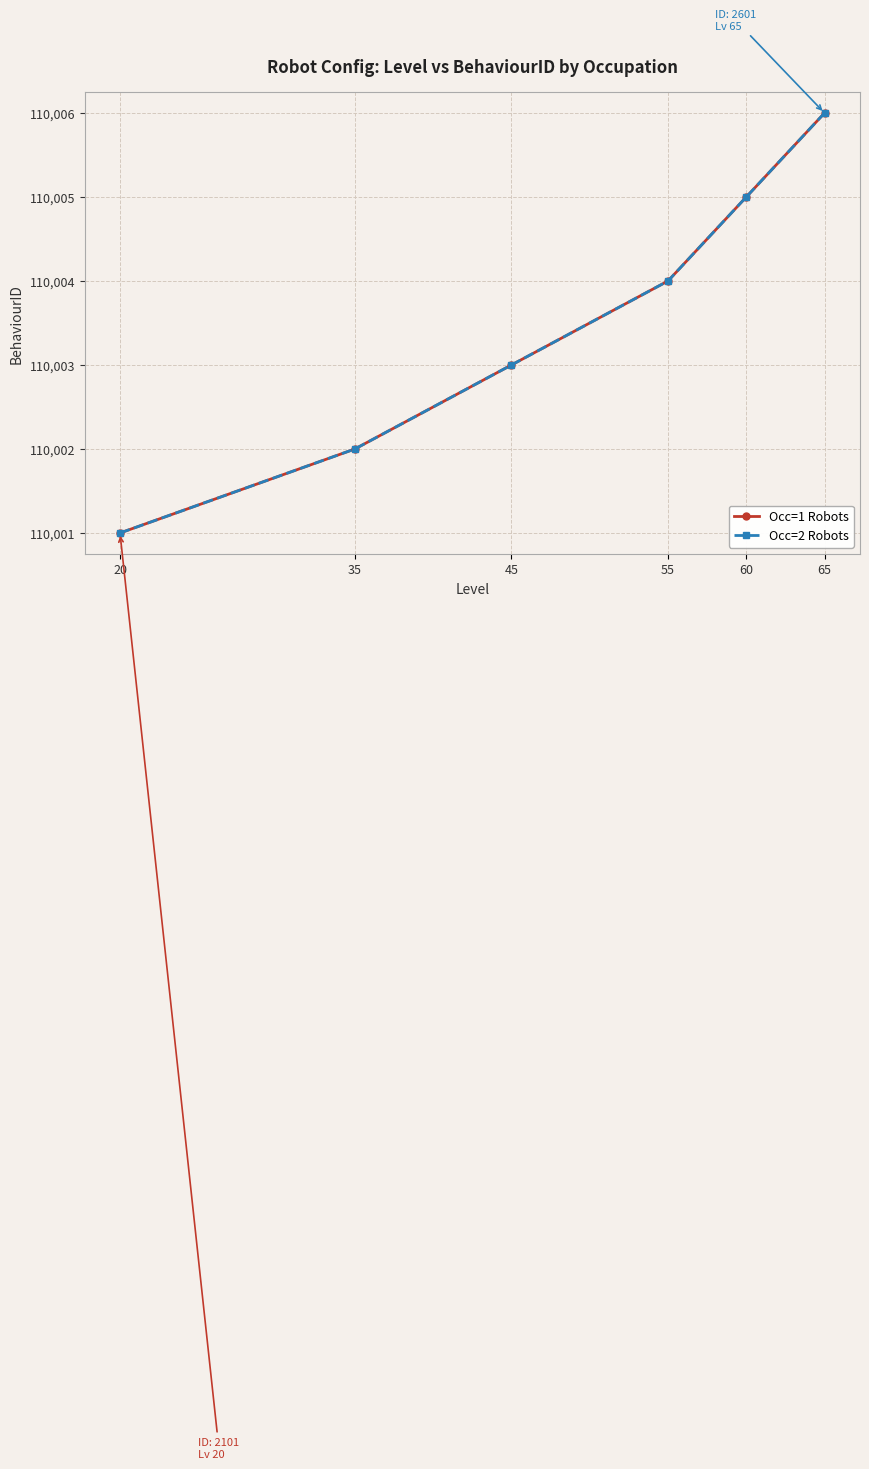

Is the value of Occ=2 Robots at 35 greater than the value of Occ=1 Robots at 20?

Yes